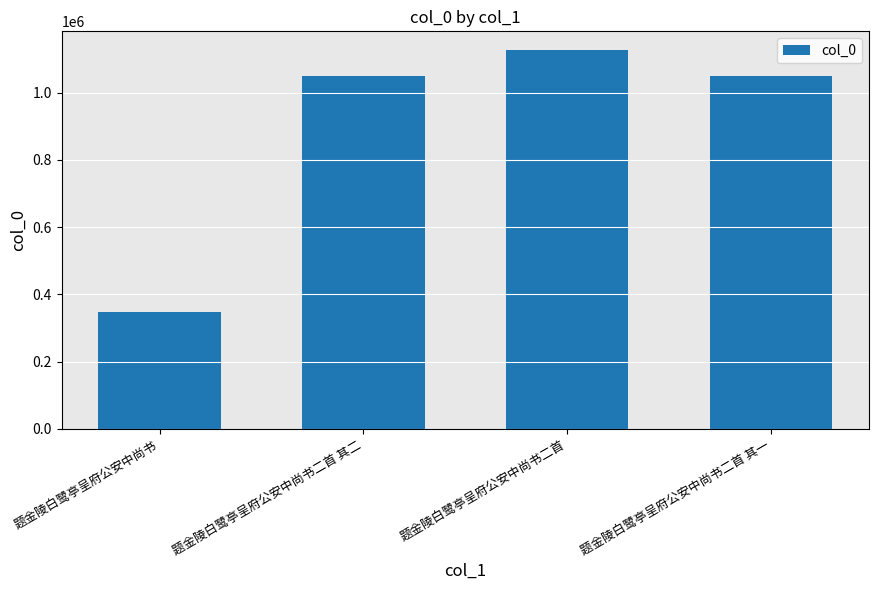

Which label corresponds to the smallest value in the chart?

题金陵白鹭亭呈府公安中尚书